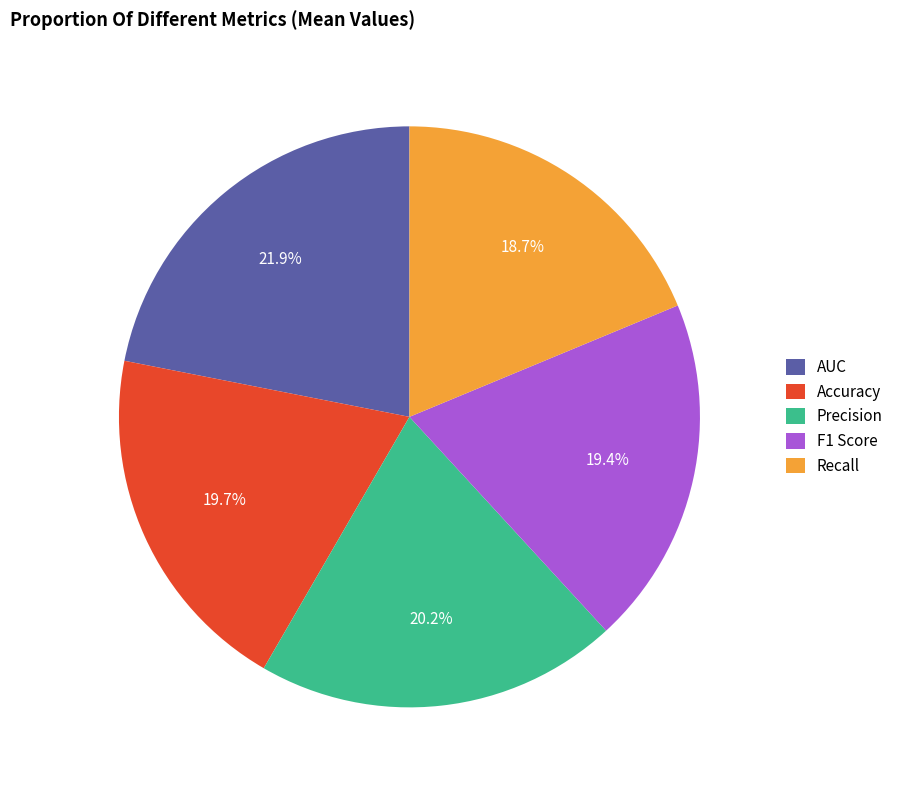

Is it true that F1 Score is 6% of the pie?

False